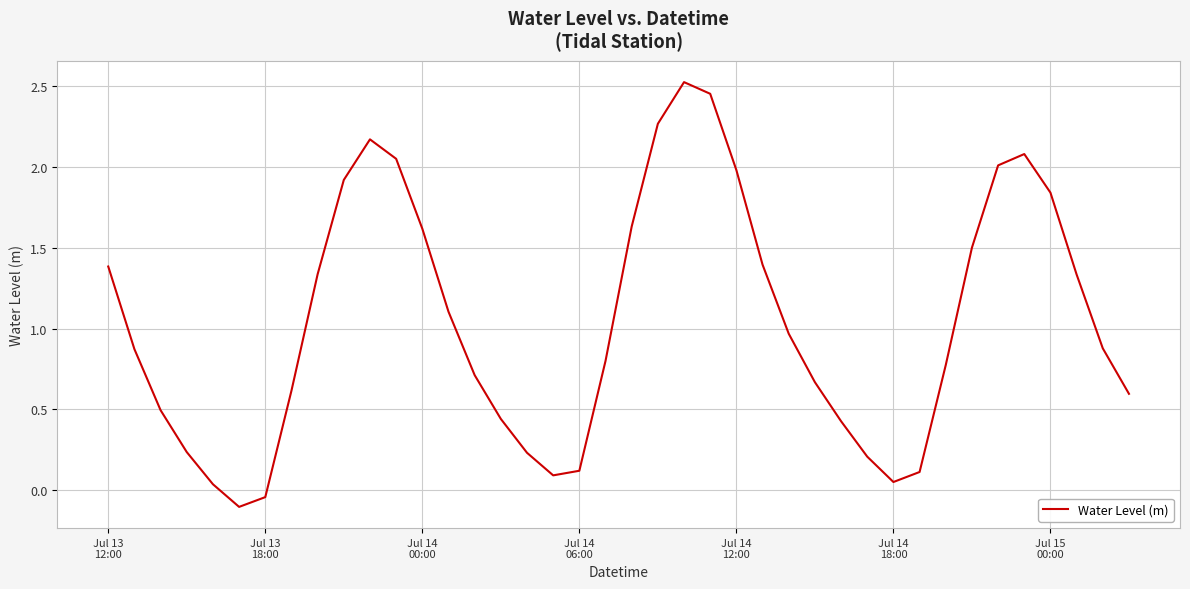

What is the difference between the maximum and minimum values?

2.6